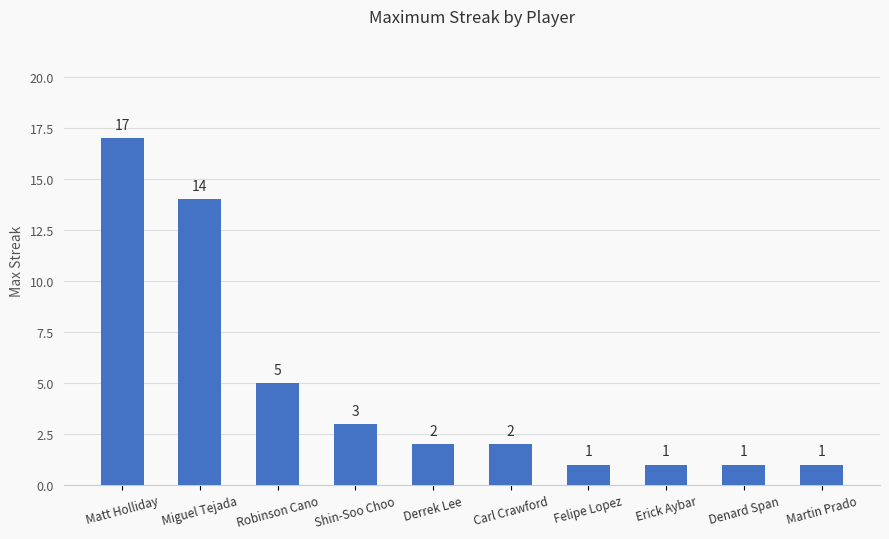

What is the label of the 2nd bar from the left?

Miguel Tejada